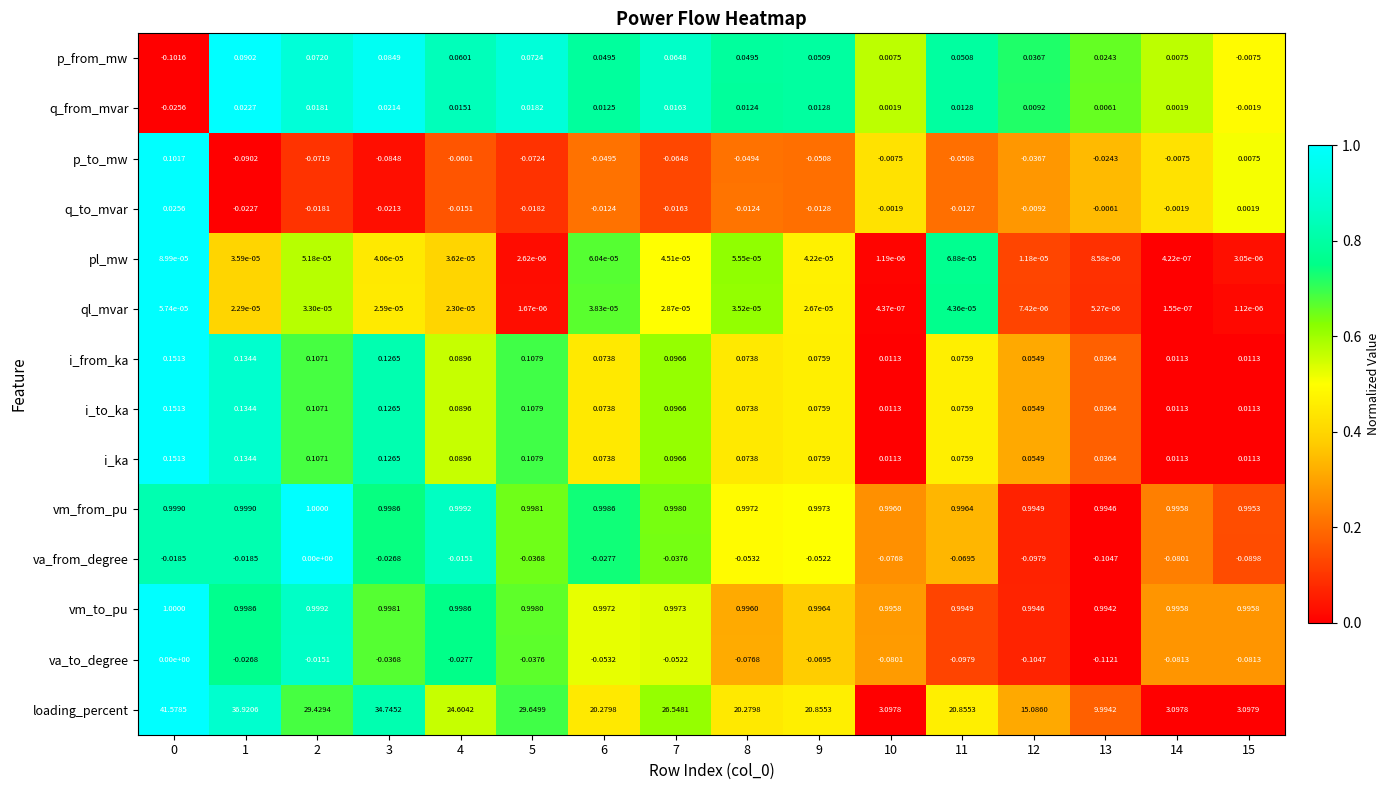

Which series has the largest total across all categories?

loading_percent